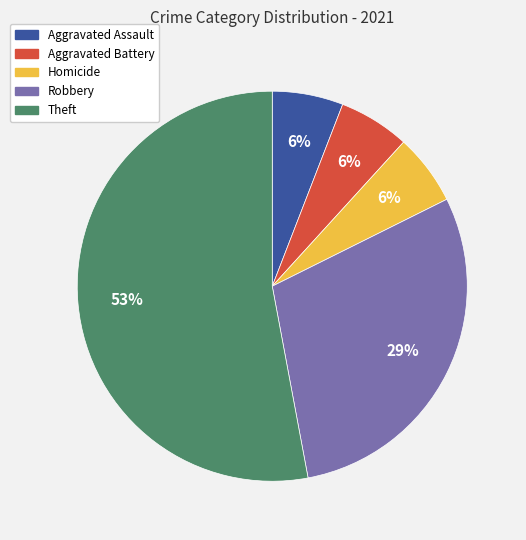

Is there a majority slice in this chart?

Yes